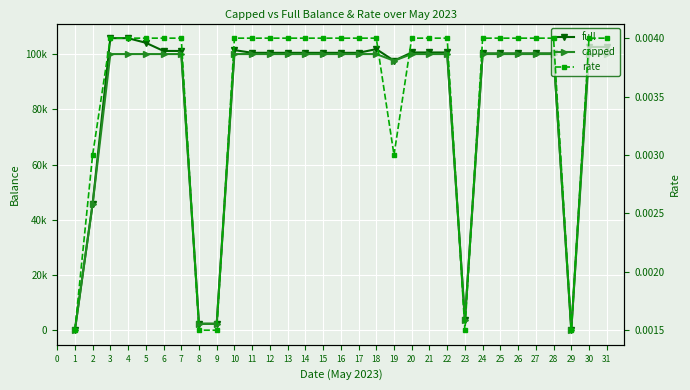

What is the value of the full point at the 30th from the left?

102560.3